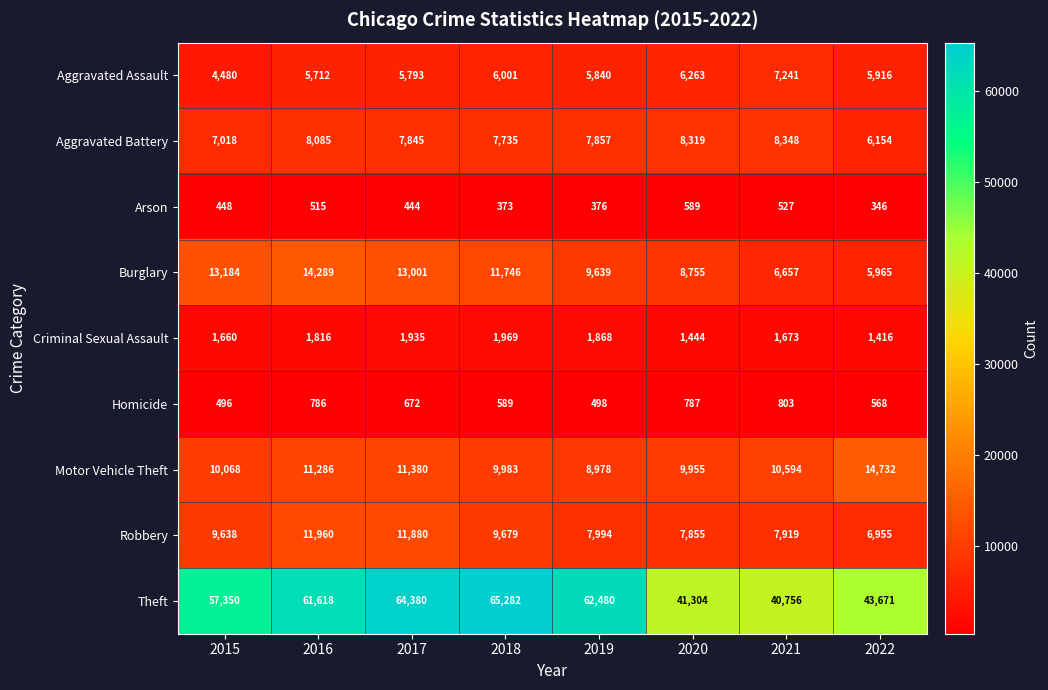

What is the sum of all Motor Vehicle Theft values?

86976